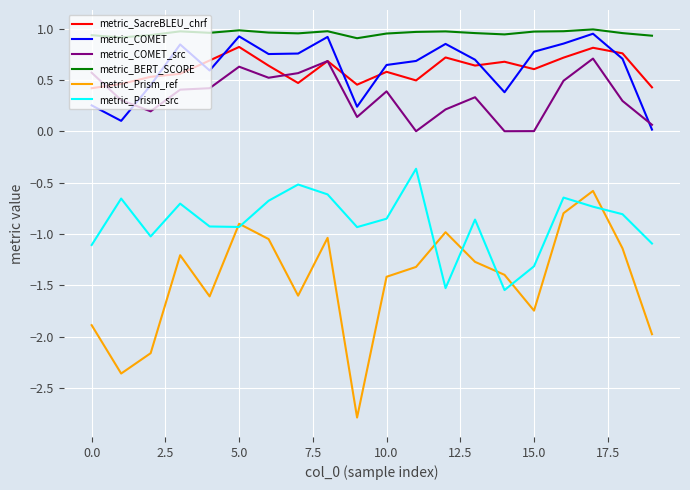

Which series has the widest spread of values?

metric_Prism_ref